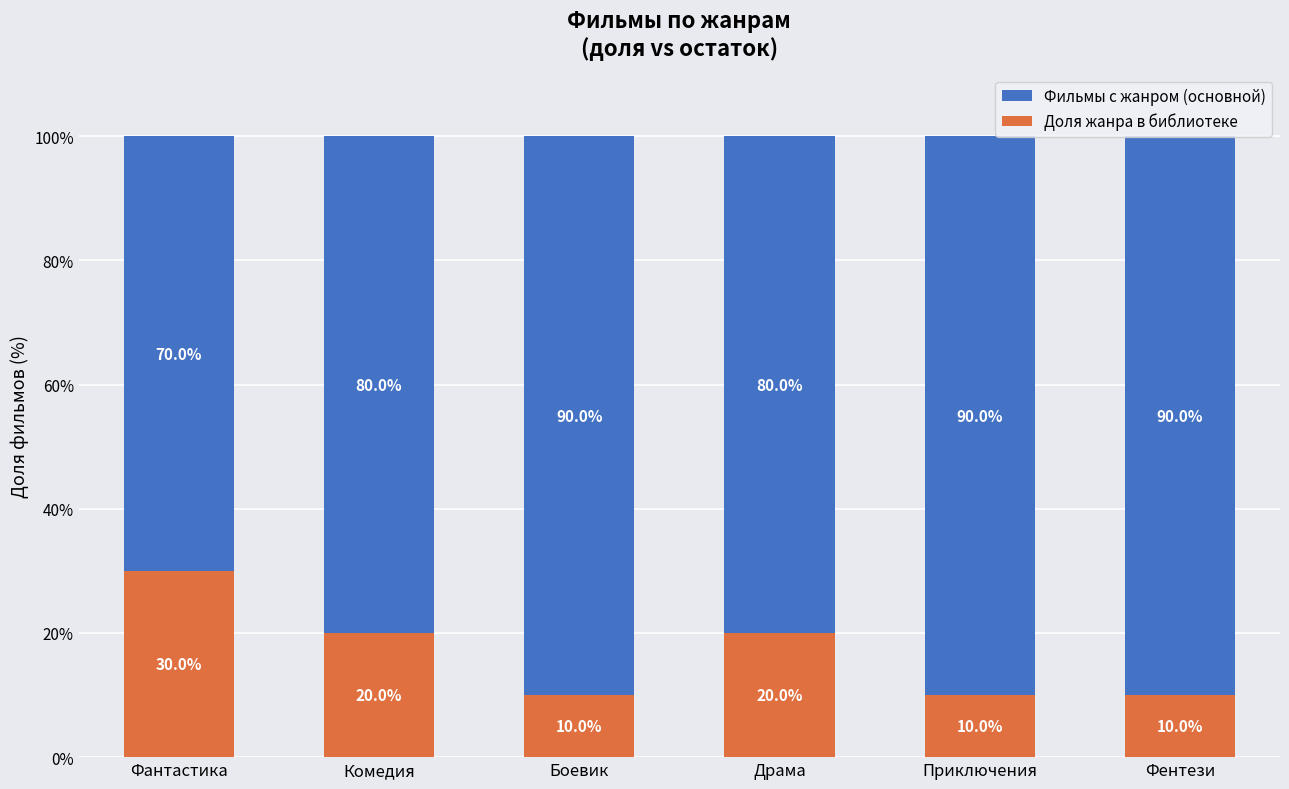

What is the maximum value for Доля жанра в библиотеке?

30